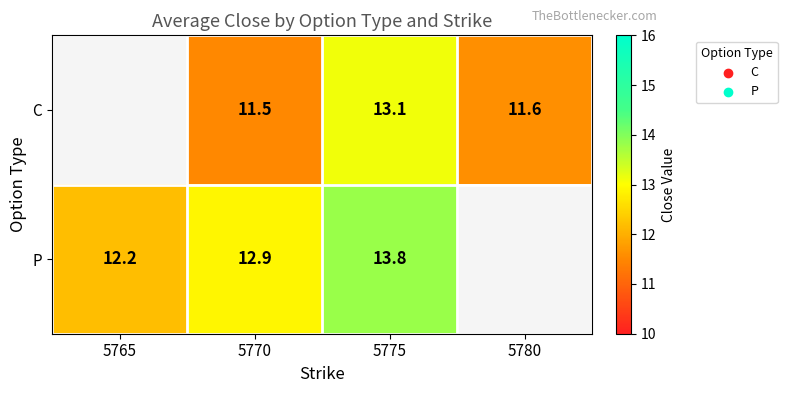

At 5775, list the series in order from largest to smallest.

P, C